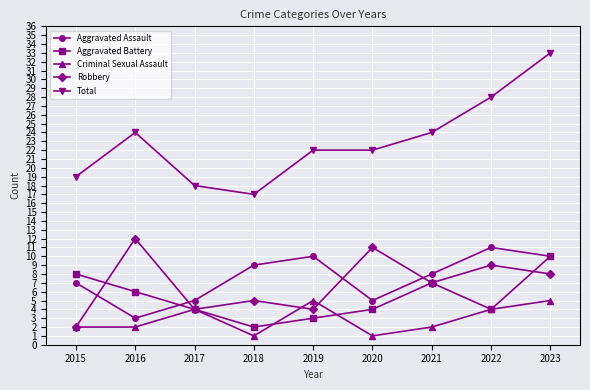

Which series has the largest total across all categories?

Total